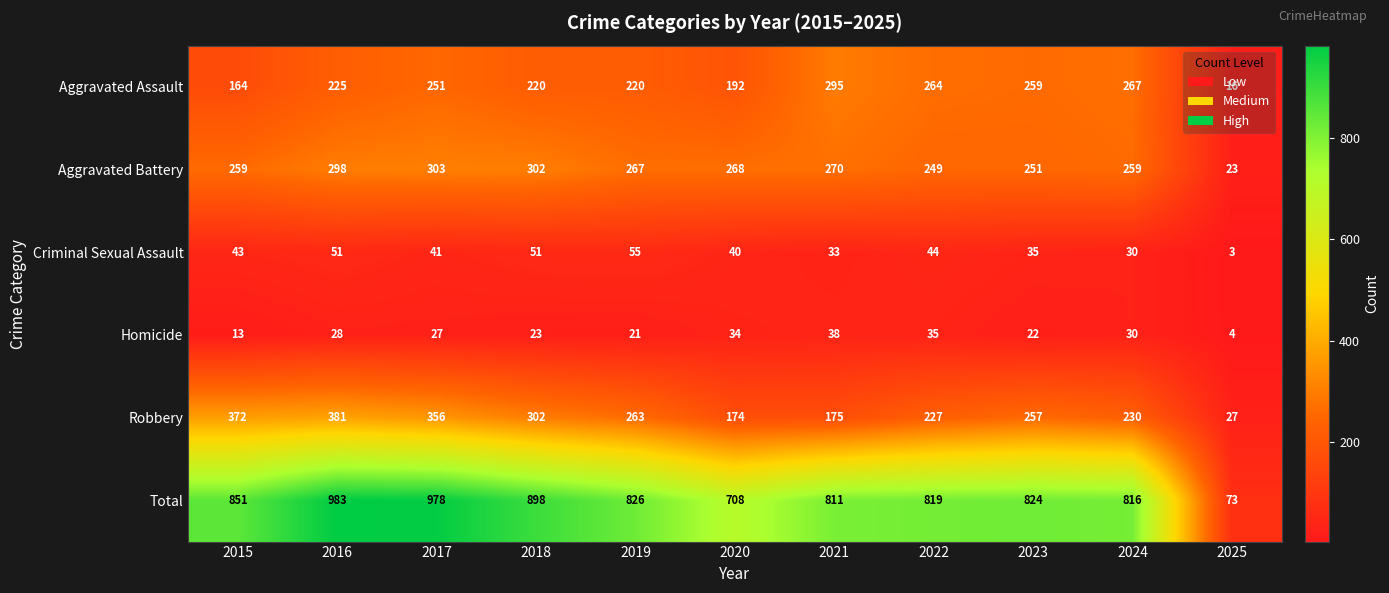

List the series in order of their peak value, lowest first.

Homicide, Criminal Sexual Assault, Aggravated Assault, Aggravated Battery, Robbery, Total